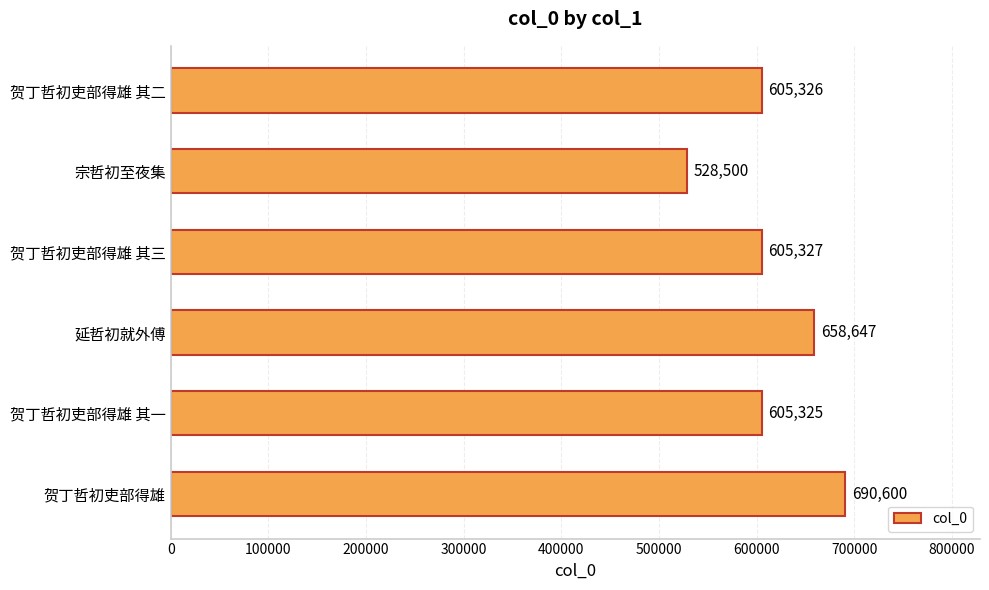

Reading top to bottom, what are all the values shown in this chart?

605326	528500	605327	658647	605325	690600